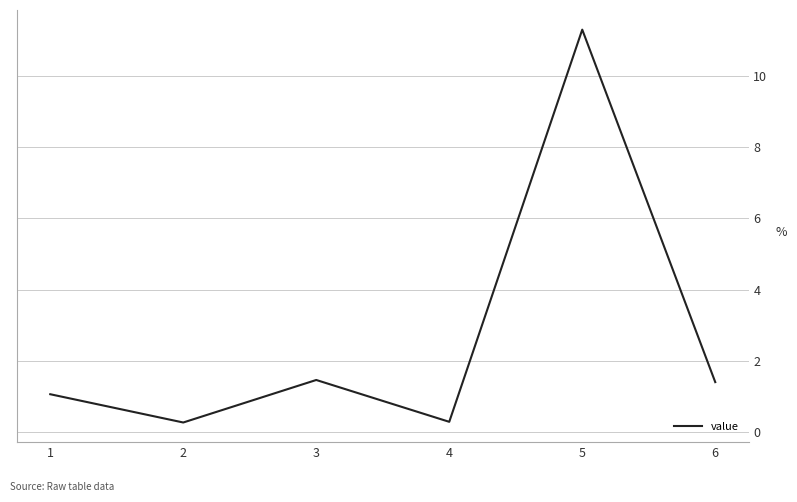

The value at 4 is 0.3. True or false?

True